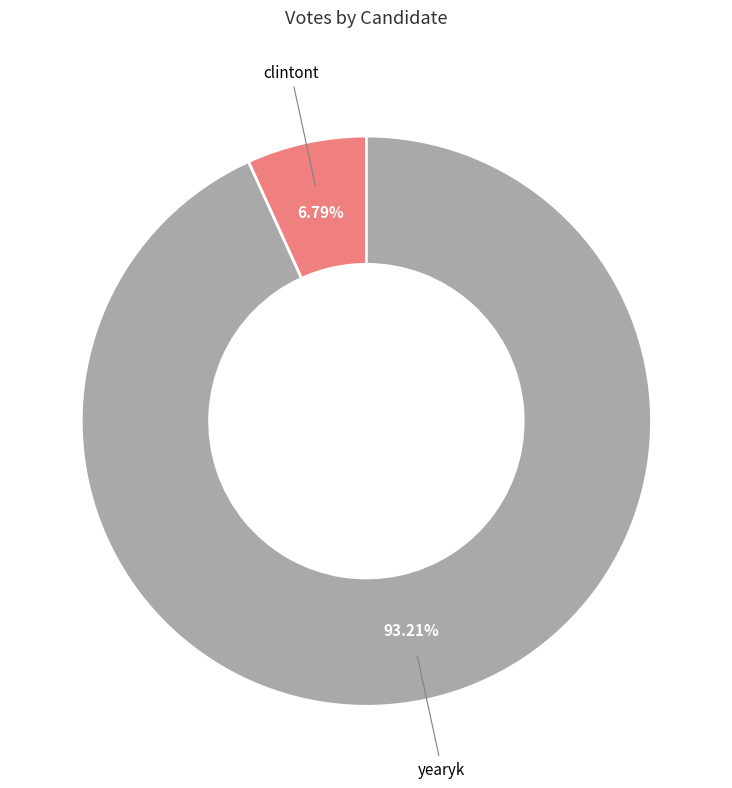

Which has a higher value, yearyk or clintont?

yearyk